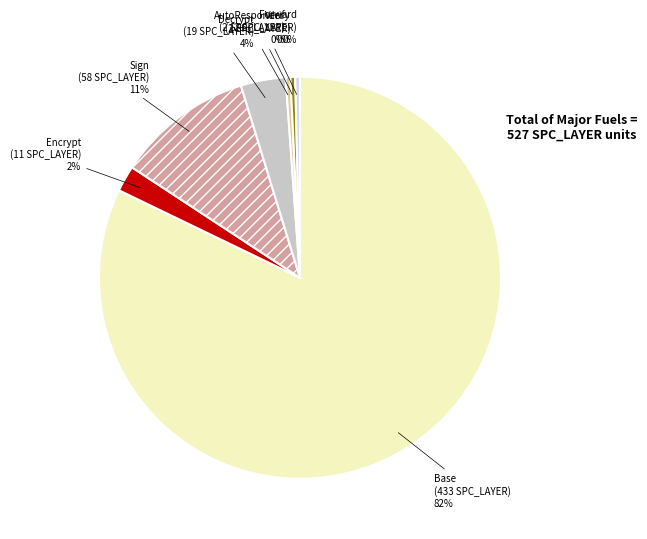

Is there any slice that represents more than half of the pie?

Yes